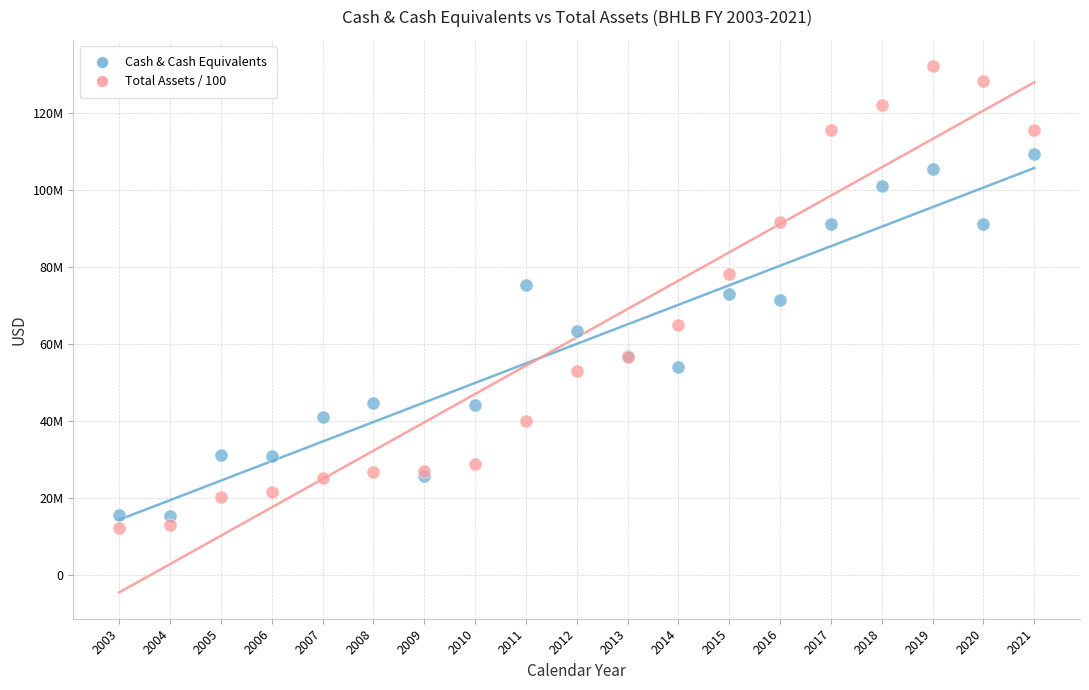

Which series reaches the maximum Y coordinate?

Total Assets / 100